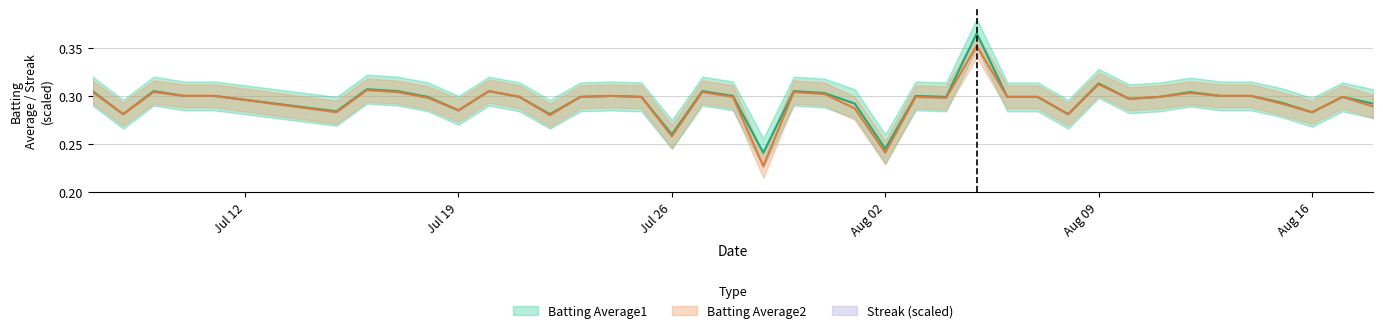

What is the value of the Batting Average1 point at the 15th from the left?

0.3